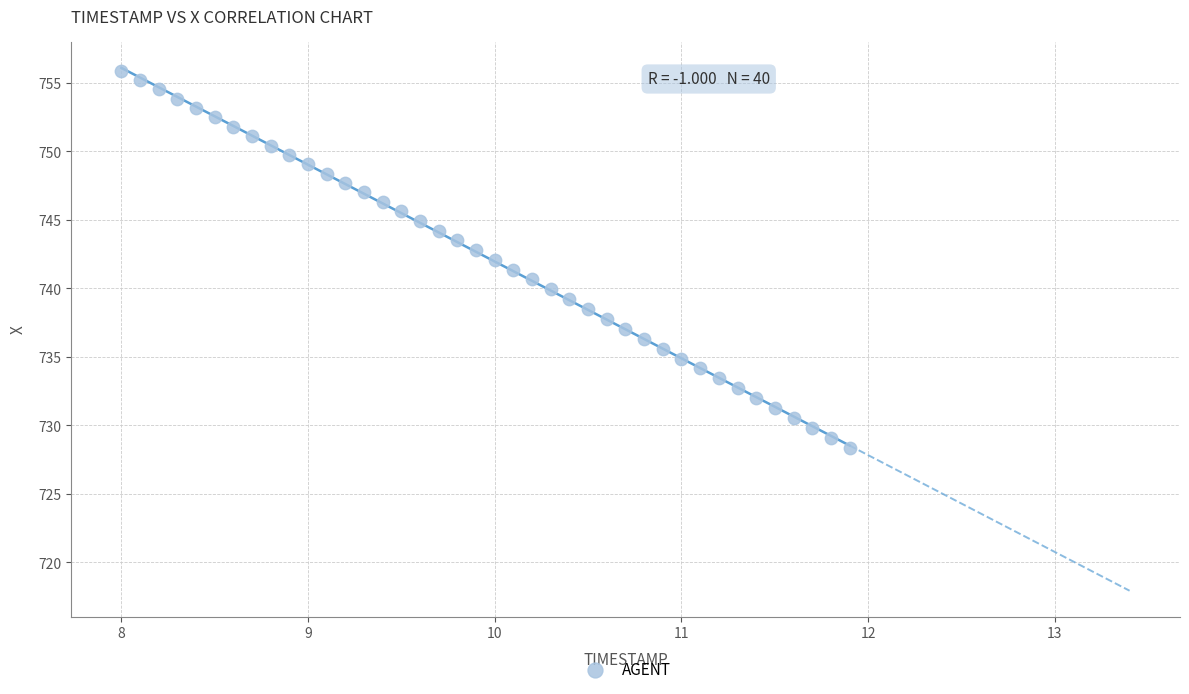

What is the range of Y values (max minus min)?

27.5